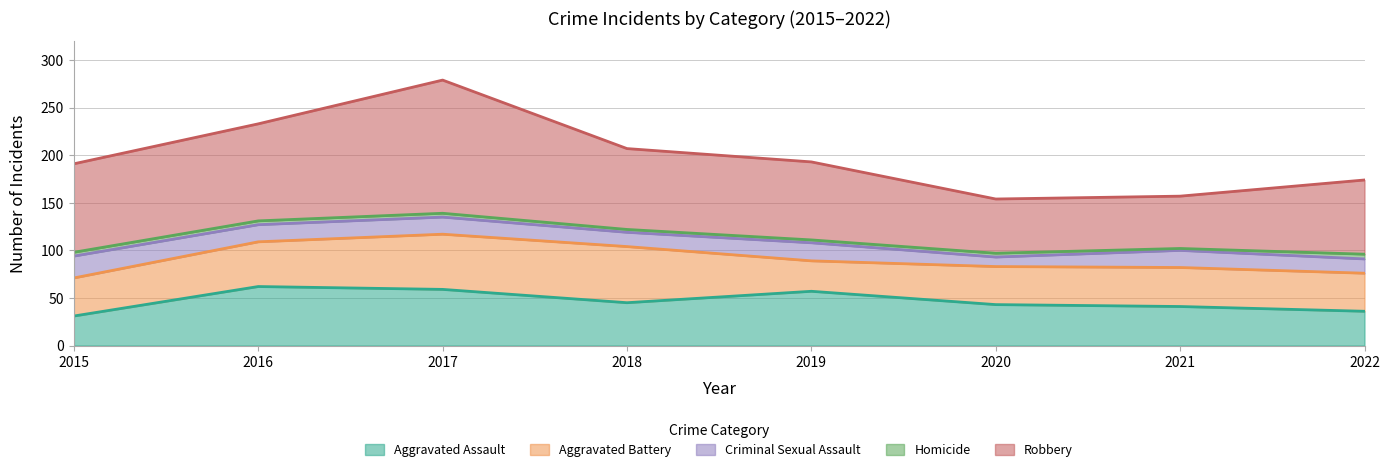

True or false: Aggravated Battery and Robbery cross at least once.

False